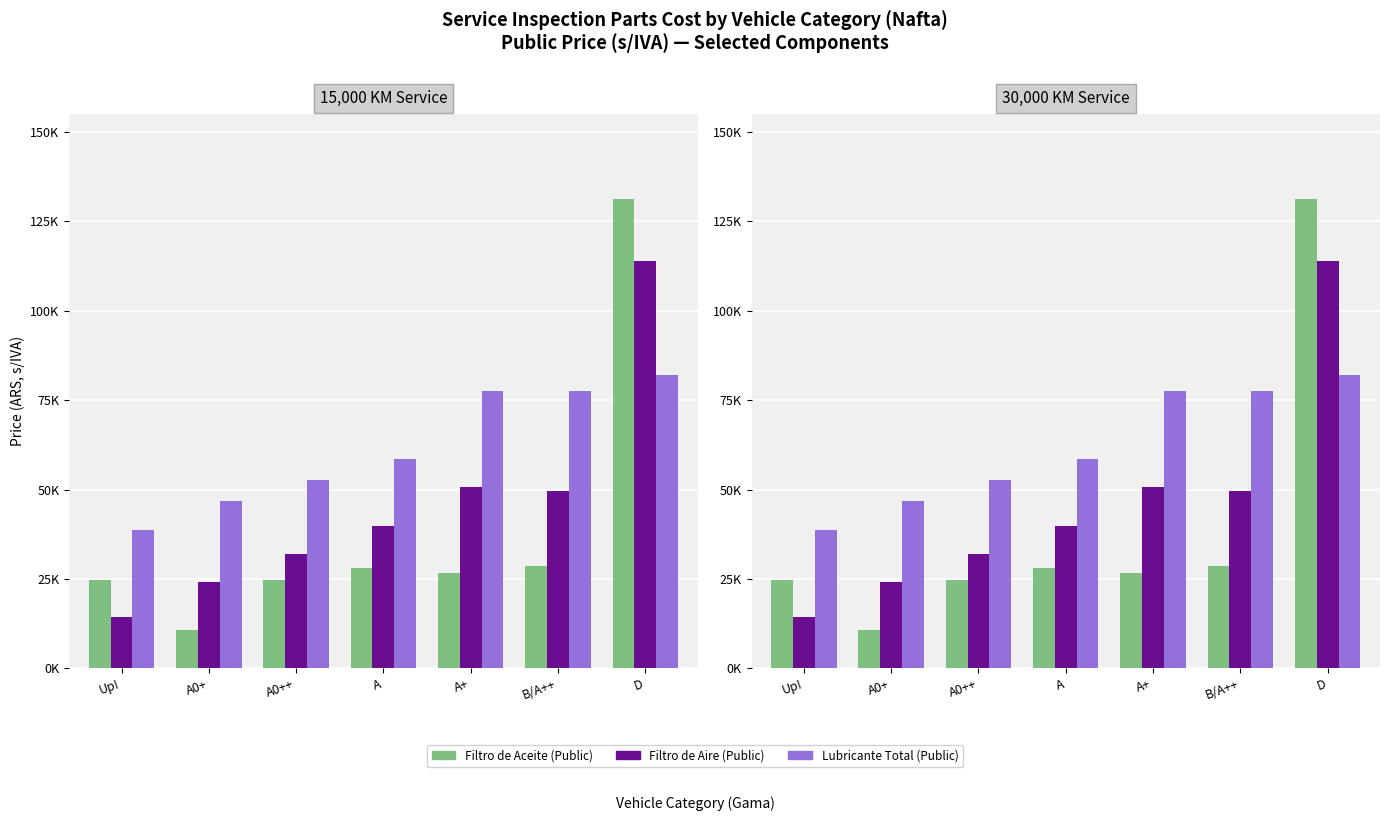

Reading left to right, extract all data points from this chart.

Filtro de Aceite (Public): Up!=24758.3	A0+=10591.8	A0++=24758.3	A=28080.6	A+=26727.7	B/A++=28597.8	D=131222.3
Filtro de Aire (Public): Up!=14348.6	A0+=24013.6	A0++=31900.4	A=39843.3	A+=50628.2	B/A++=49500.1	D=114060.3
Lubricante Total (Public): Up!=38666.6	A0+=46868.7	A0++=52727.2	A=58585.8	A+=77659.3	B/A++=77659.3	D=82020.1